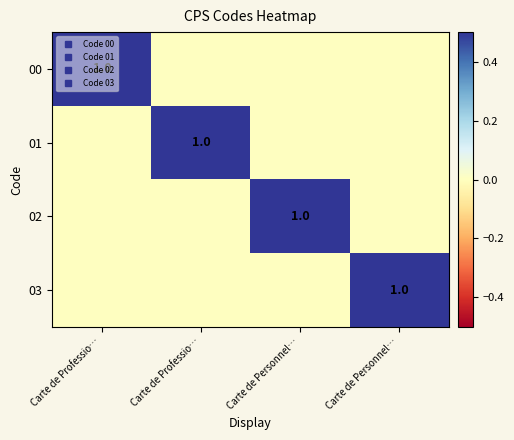

The value of 03 at Carte de Personnel… is 0. True or false?

False